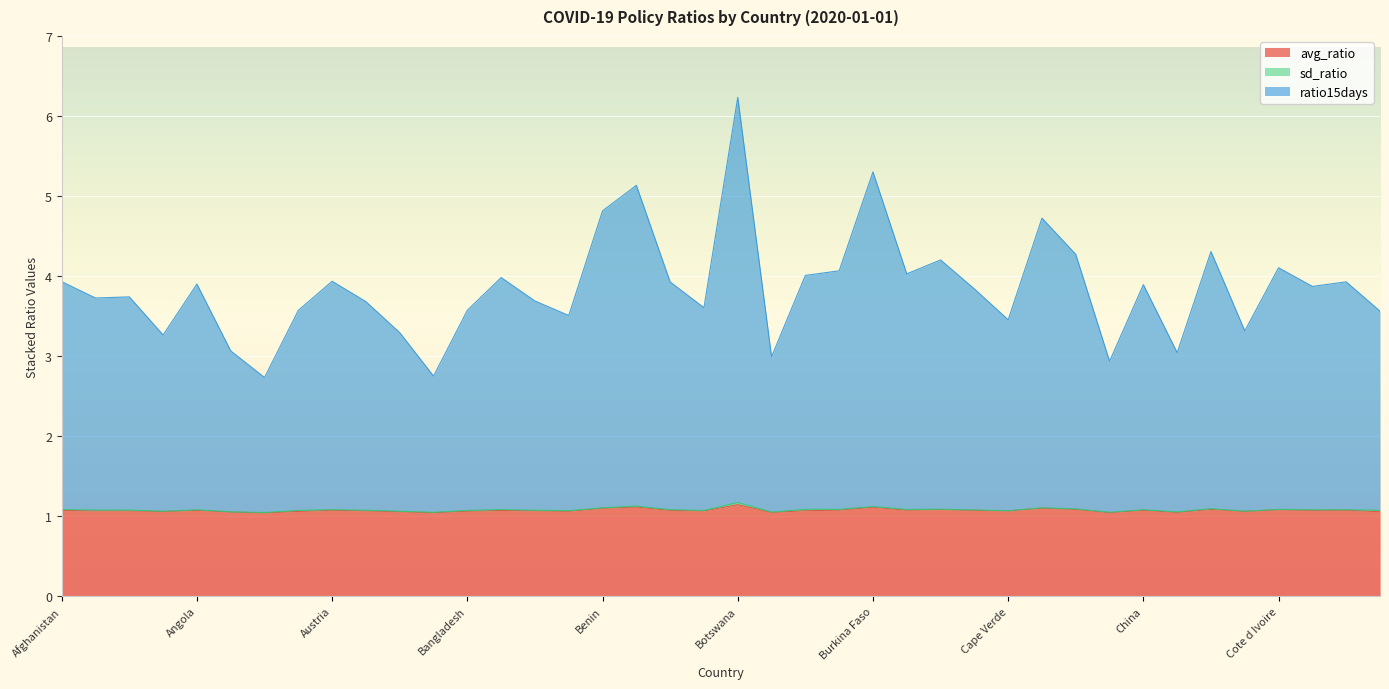

Which series has the widest spread of values?

ratio15days